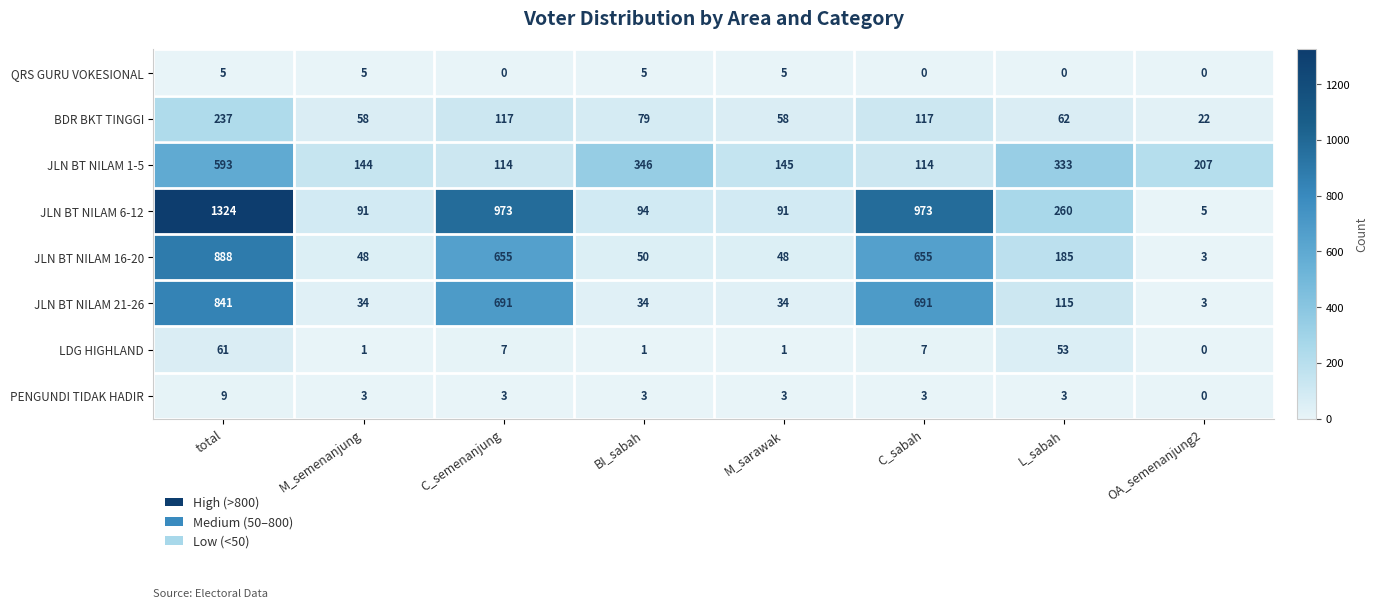

What is the sum of the QRS GURU VOKESIONAL values at C_semenanjung and M_sarawak?

5